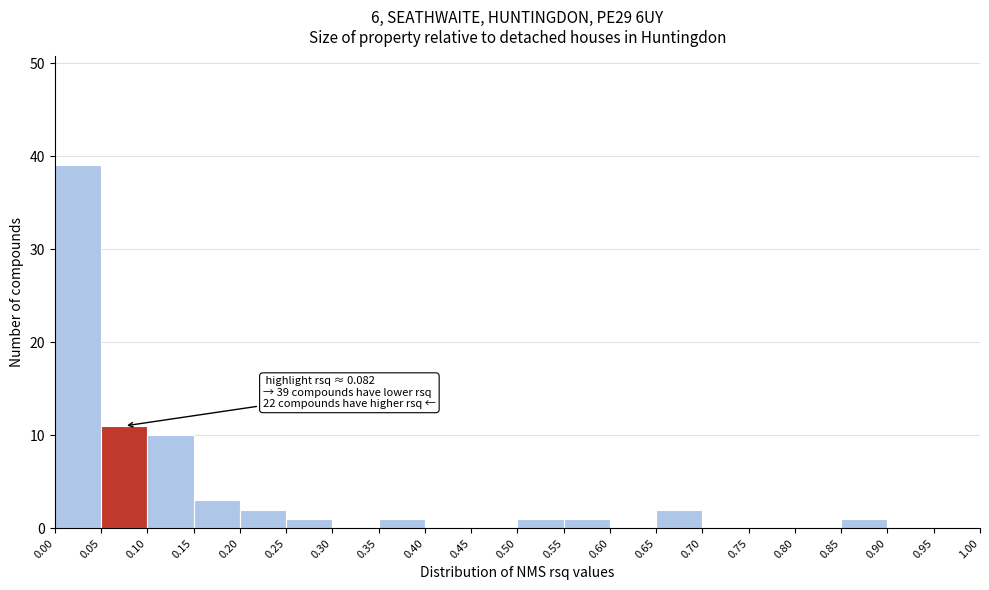

Which range on the x-axis has the tallest bar?

0.00 to 0.05